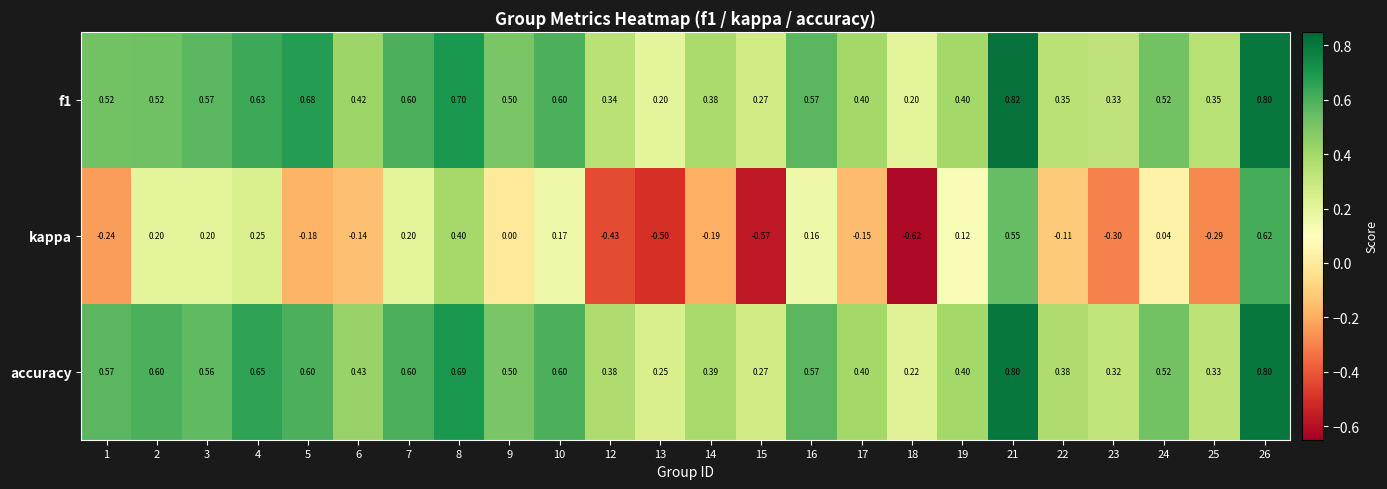

Which series has the largest range (max minus min)?

kappa